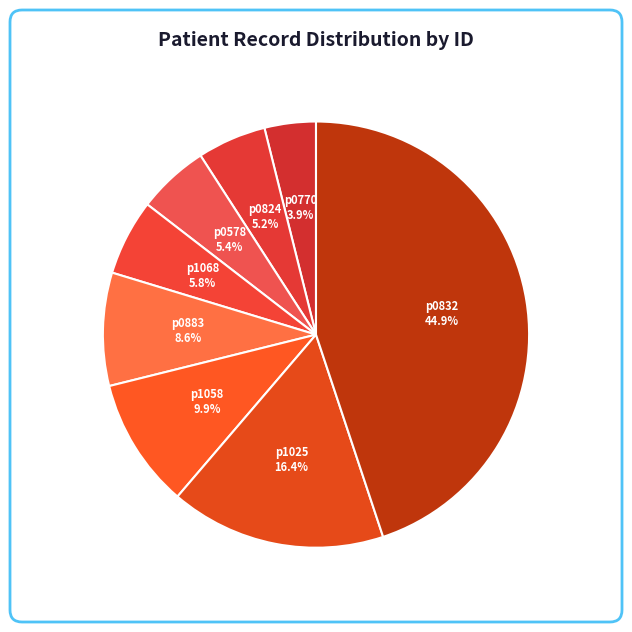

To the nearest percent, what is the combined percentage of p0578 and p0883?

14%